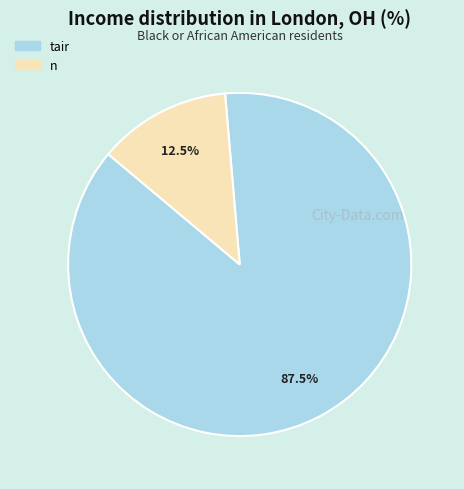

Is there any slice that represents more than half of the pie?

Yes